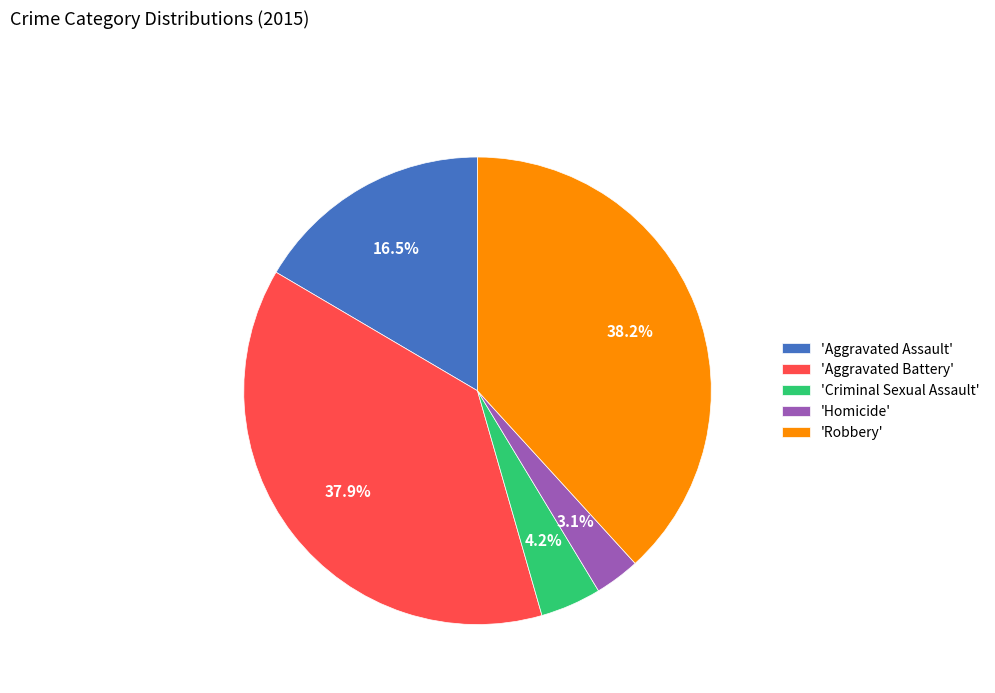

Does 'Homicide' account for over 50% of the chart?

No